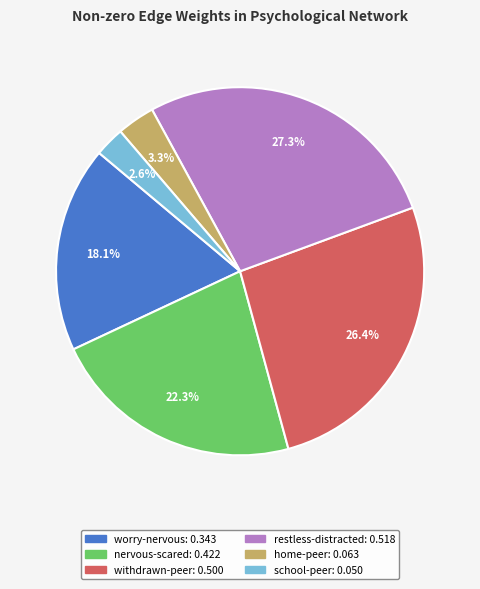

To the nearest percent, what is the average slice percentage?

17%